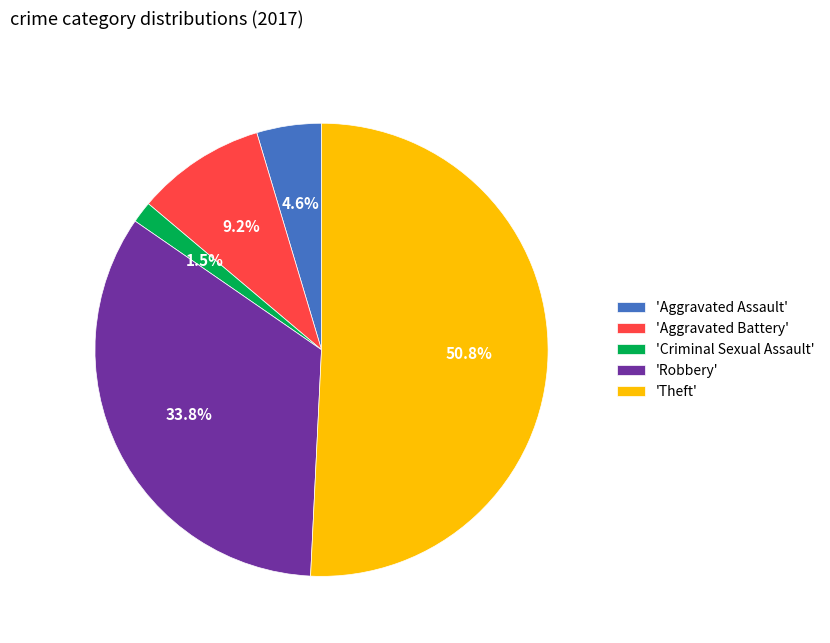

Rank the categories by value from lowest to highest.

'Criminal Sexual Assault', 'Aggravated Assault', 'Aggravated Battery', 'Robbery', 'Theft'